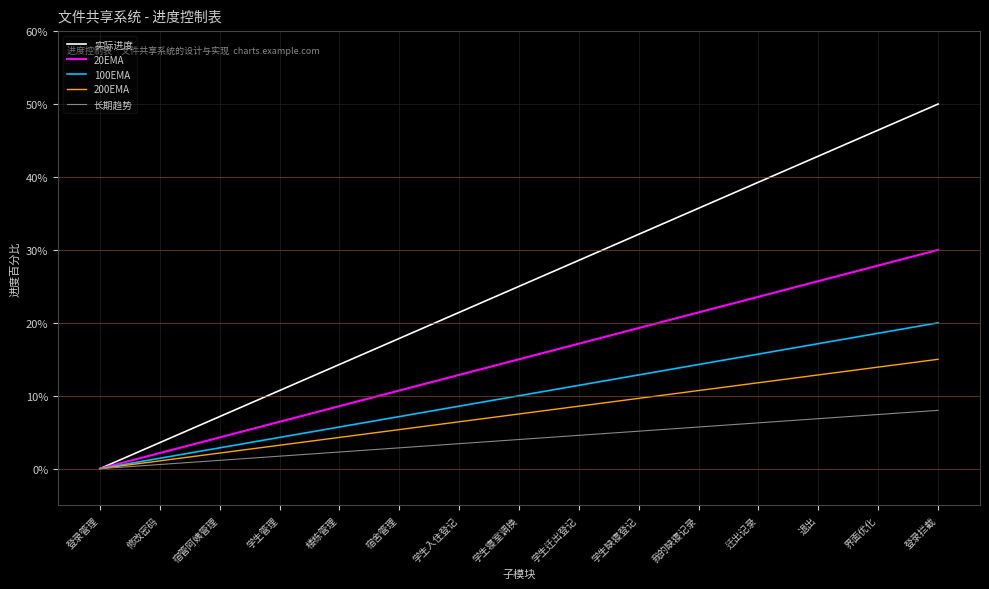

Rank the categories by 实际进度 value from highest to lowest.

登录拦截, 界面优化, 退出, 迁出记录, 我的缺寝记录, 学生缺寝登记, 学生迁出登记, 学生寝室调换, 学生入住登记, 宿舍管理, 楼栋管理, 学生管理, 宿管阿姨管理, 修改密码, 登录管理